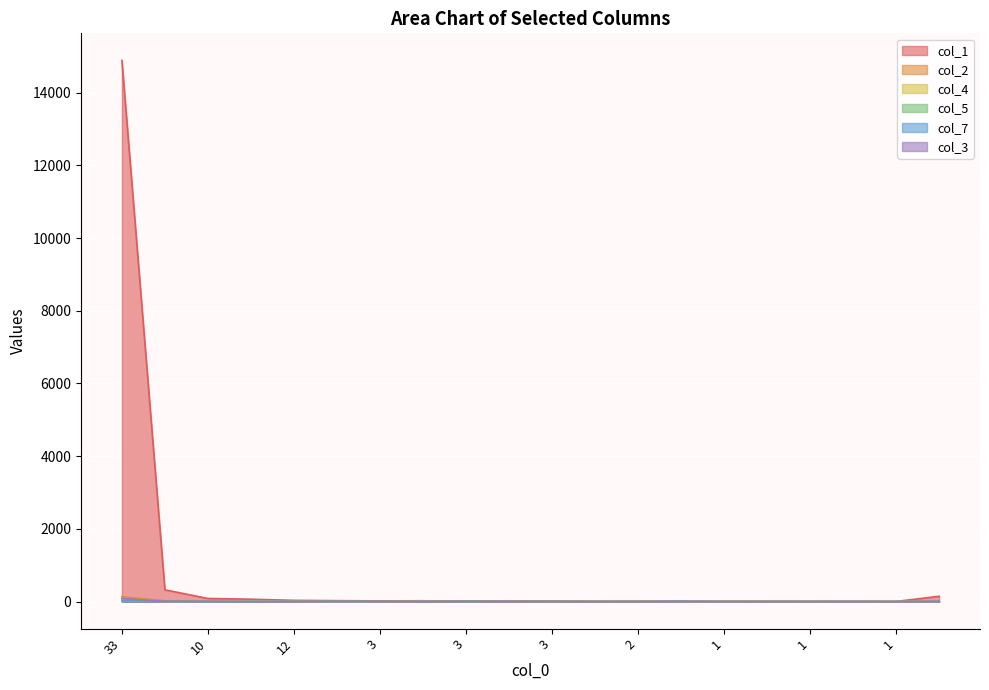

What is the total value across all series at 1?

12